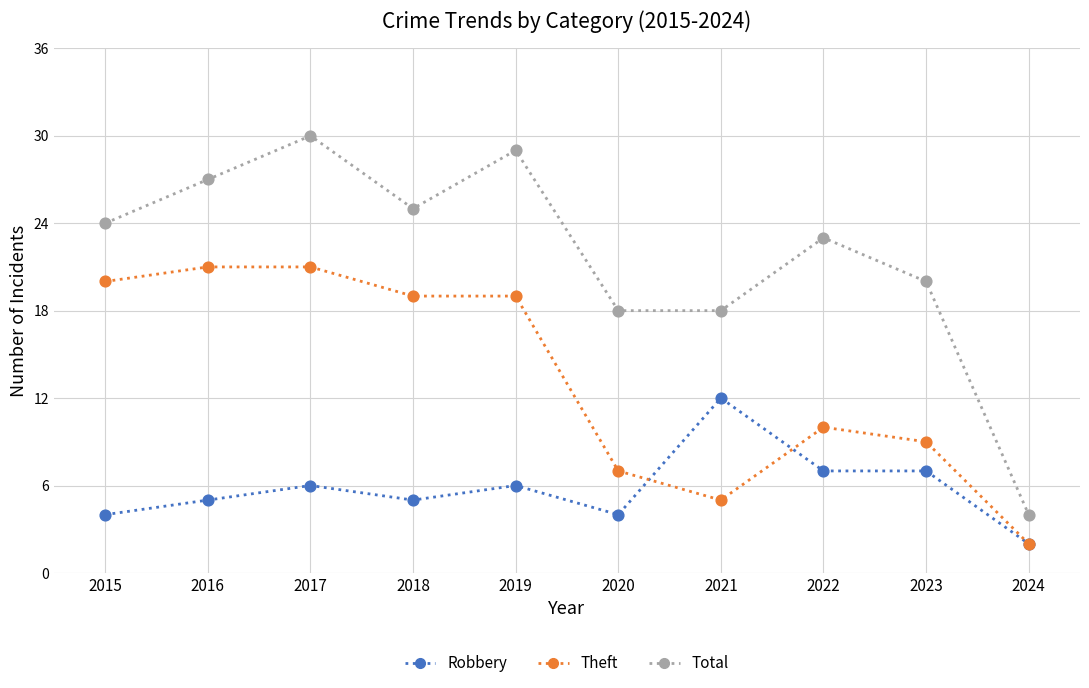

What are all the series names shown in the legend?

Robbery, Theft, Total